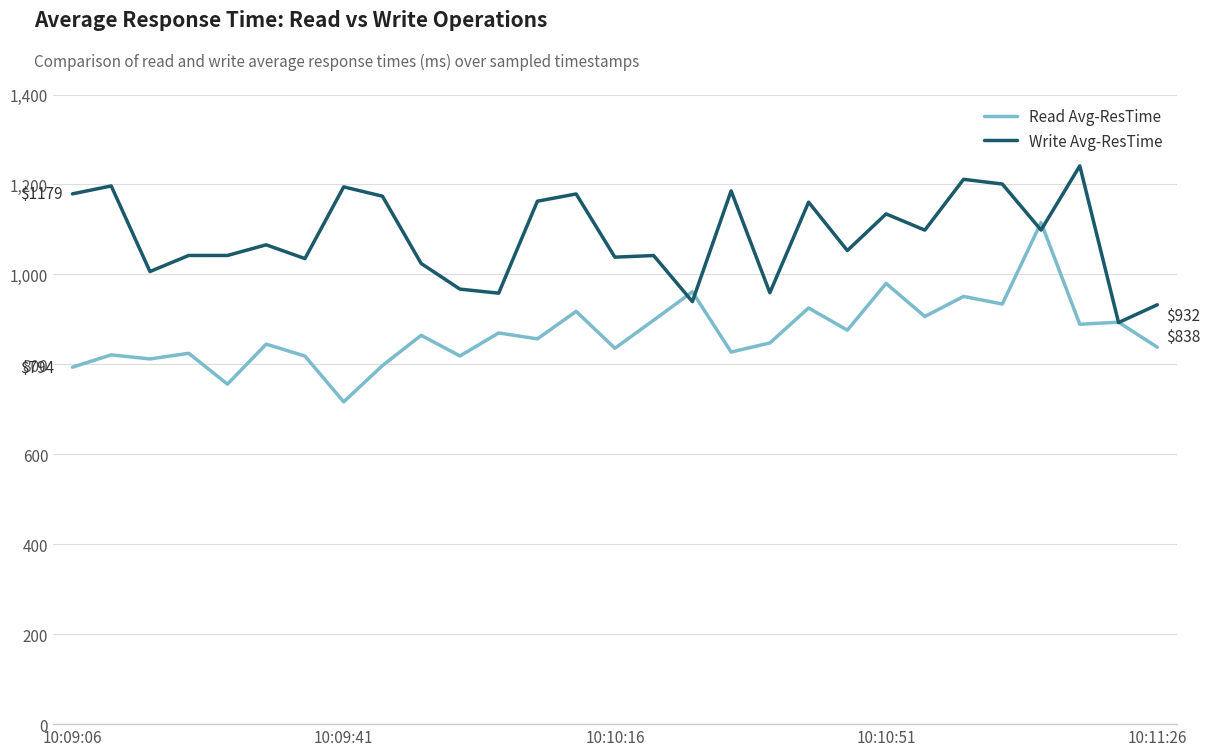

Rank the series by their maximum value, from highest to lowest.

Write Avg-ResTime, Read Avg-ResTime